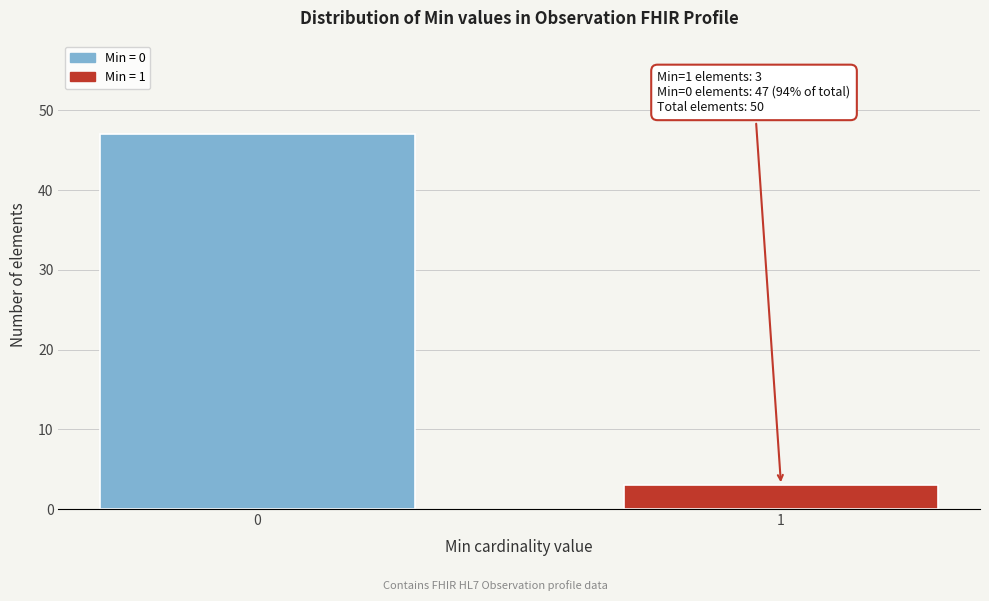

Reading left to right, what are all the values shown in this chart?

47	3